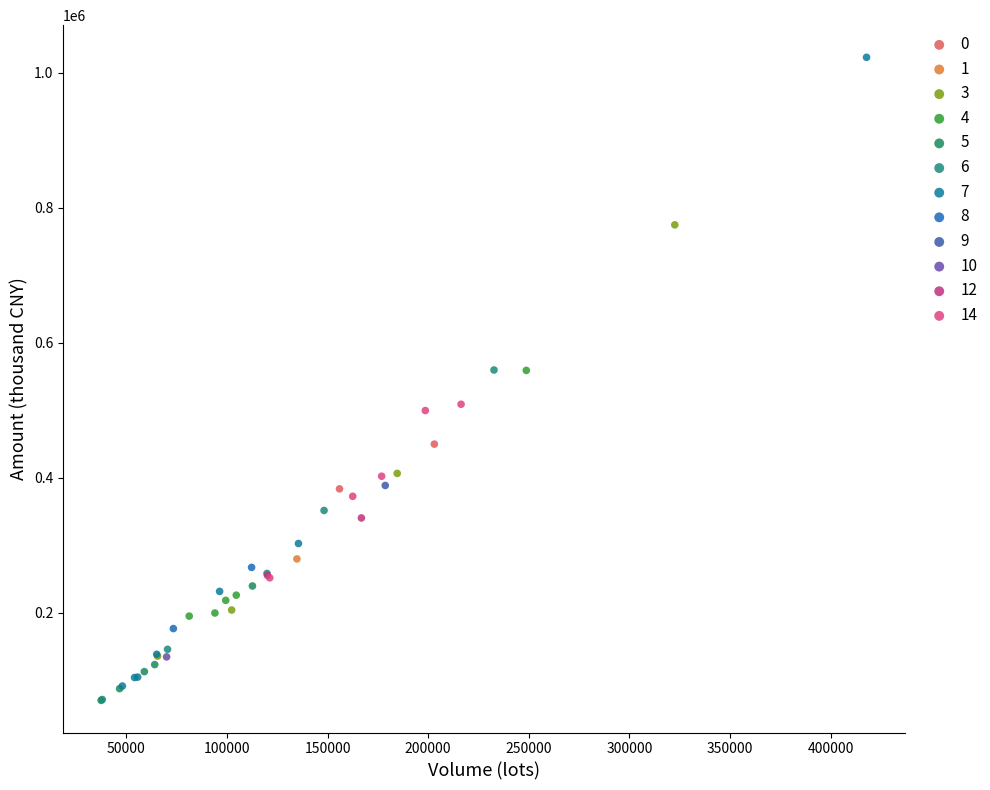

What are all the series names shown in the legend?

0, 1, 3, 4, 5, 6, 7, 8, 9, 10, 12, 14